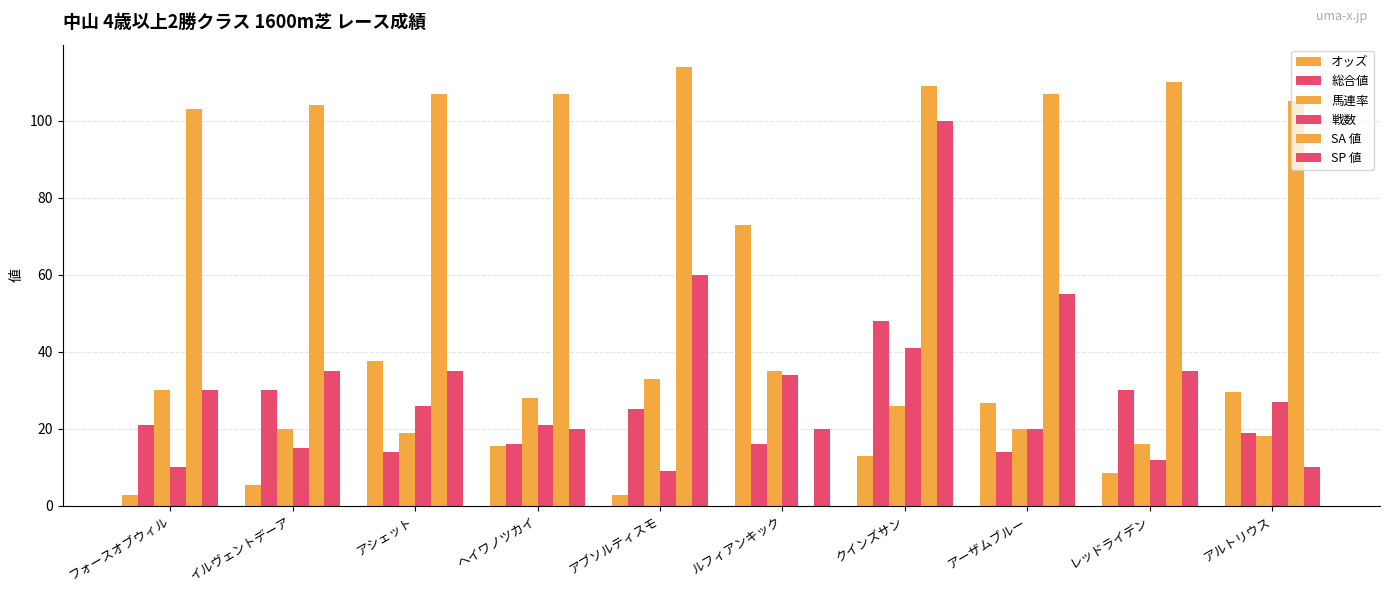

How many groups of bars are there?

10